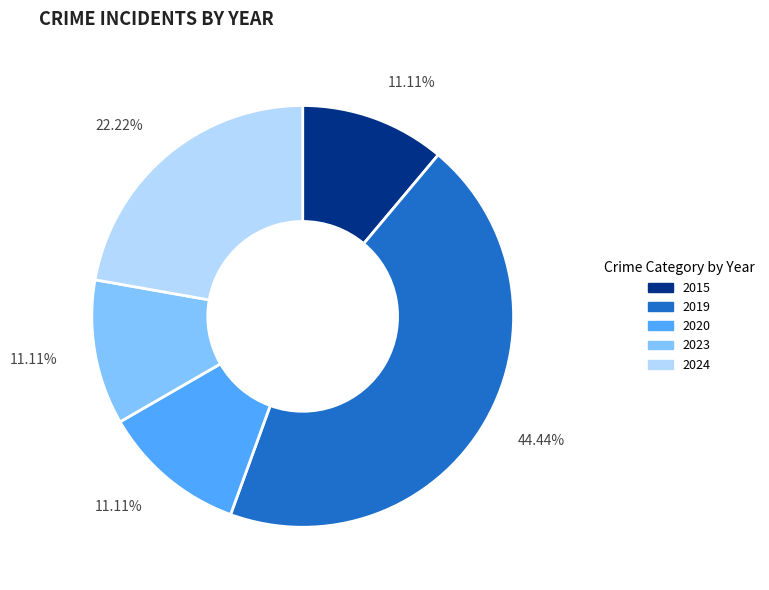

Does any single category account for the majority?

No